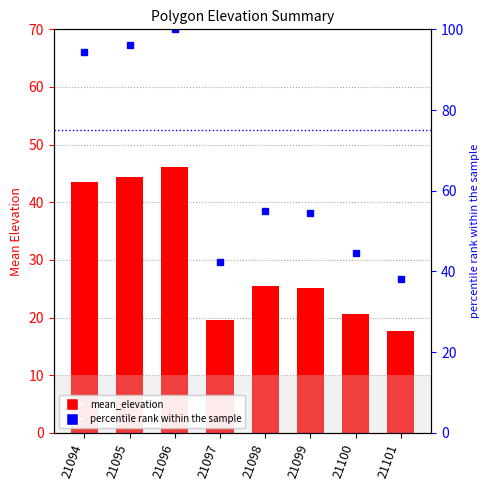

At which label does percentile rank within the sample reach its minimum?

21101